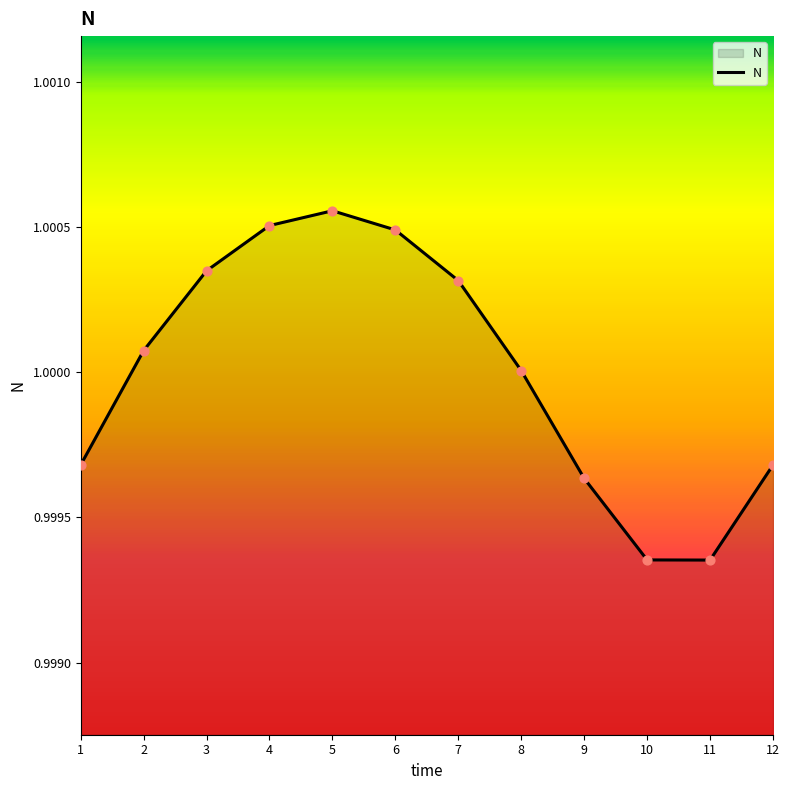

Between 11 and 2, which is larger?

2